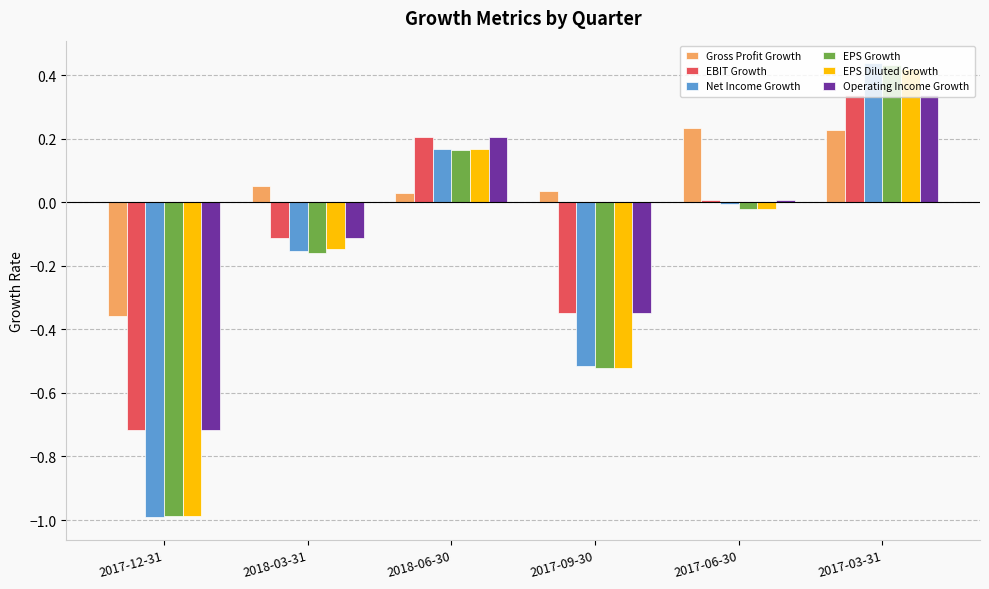

The EBIT Growth series shows 0.0 at 2017-06-30. True or false?

True